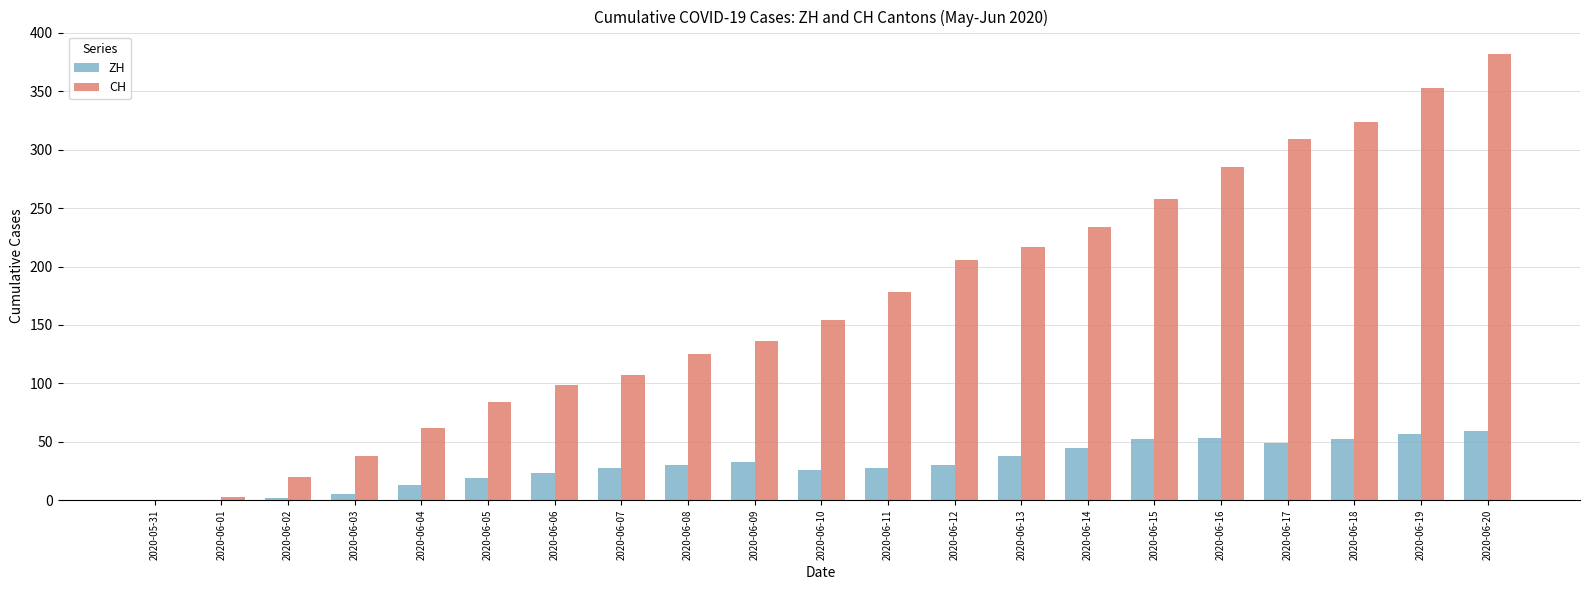

What is the maximum value for ZH?

59